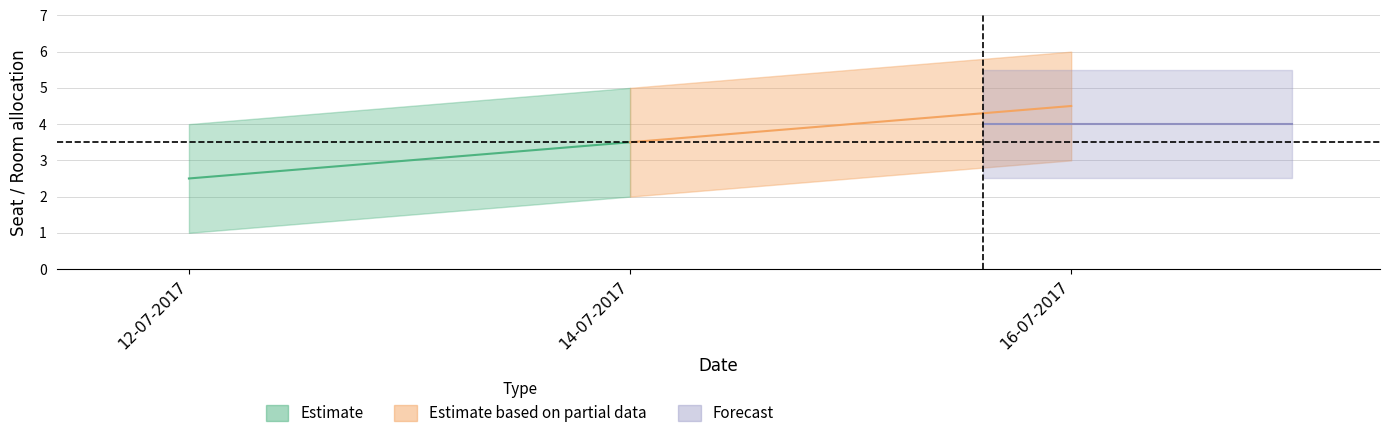

What is the highest value of the room_lower series?

3.0